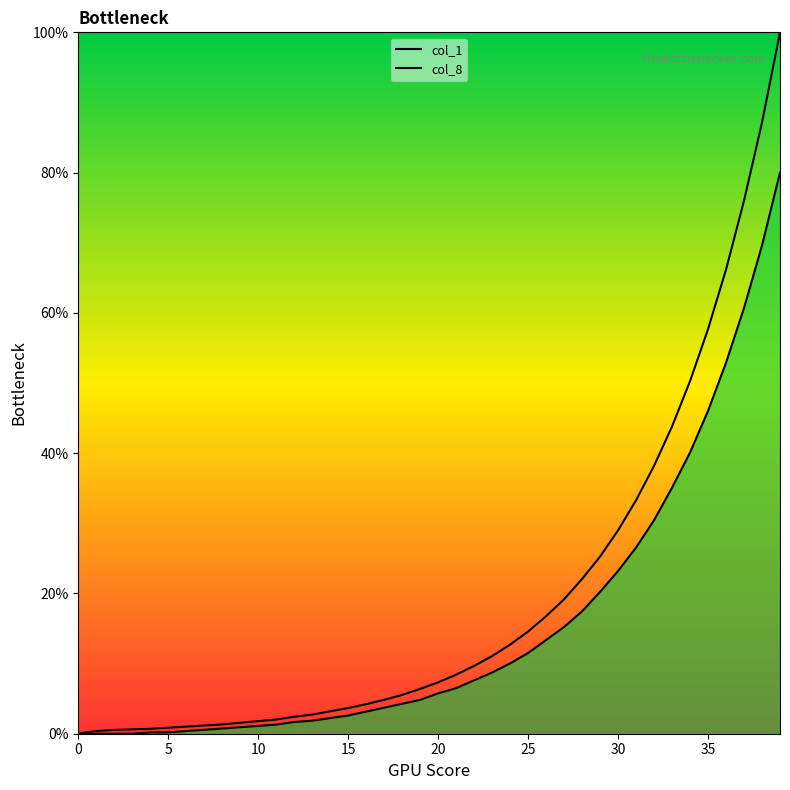

Does the chart have visible grid lines?

No